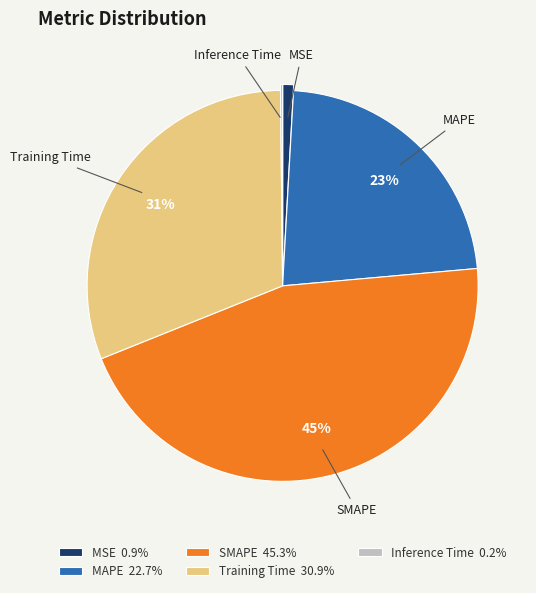

Combined, do MAPE and Training Time account for over 50%?

Yes